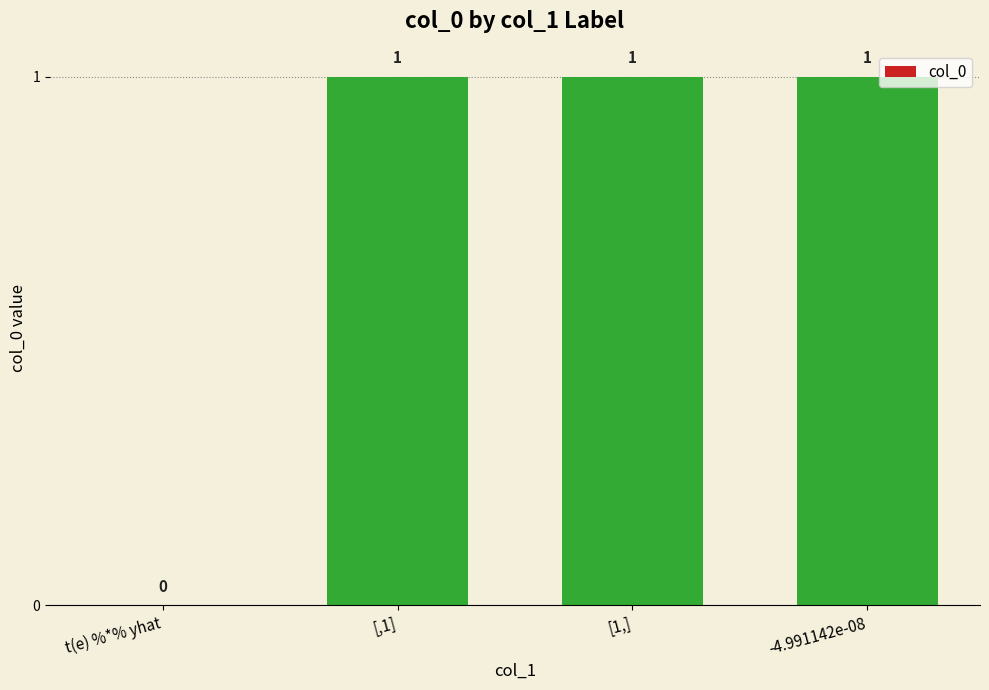

Between [1,] and t(e) %*% yhat, which is larger?

[1,]